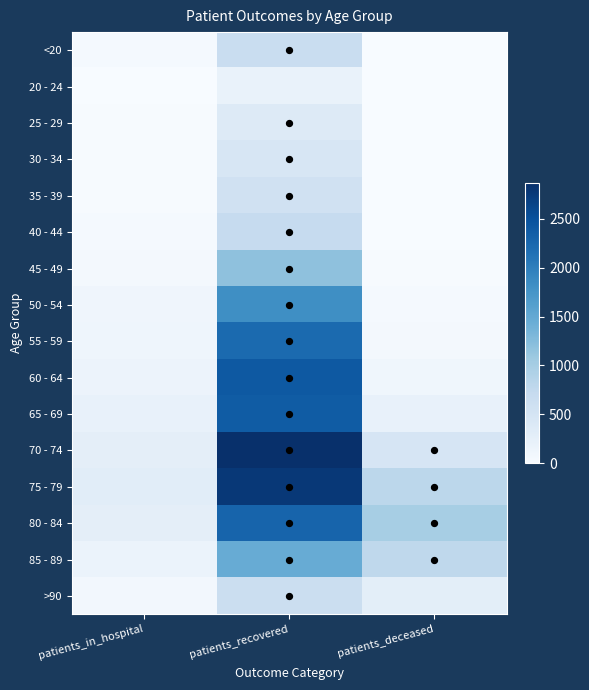

What is the total value across all series at patients_in_hospital?

1923